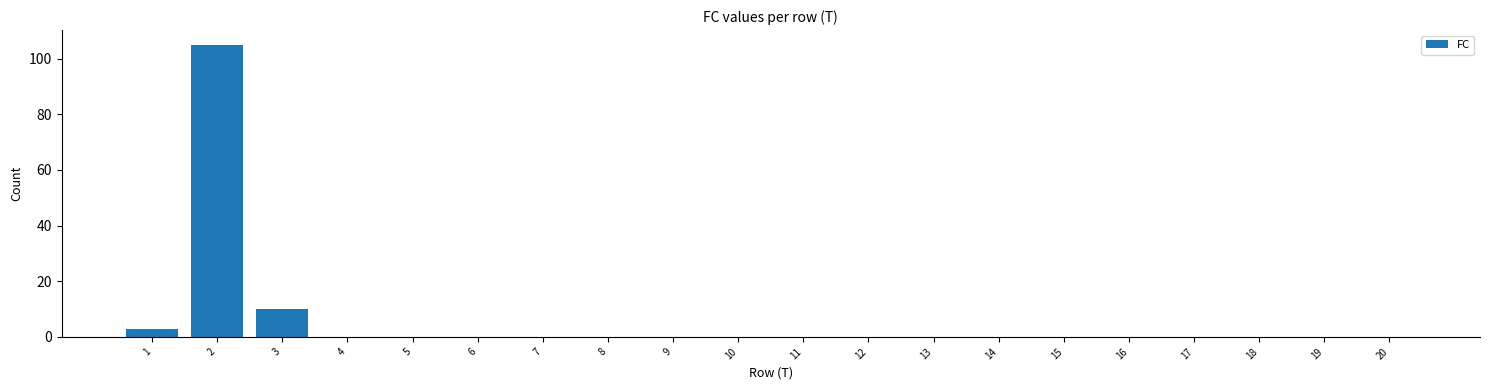

What is the sum of all values?

118